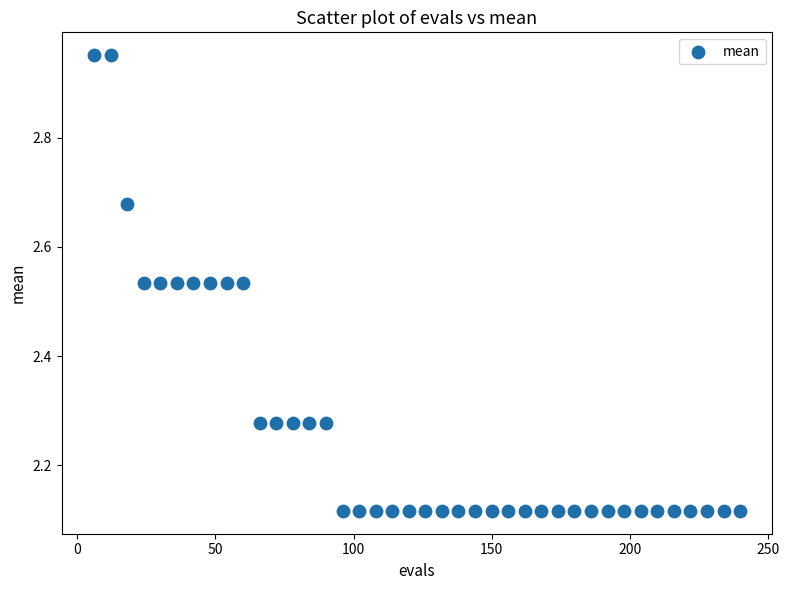

What is the range of Y values (max minus min)?

0.8